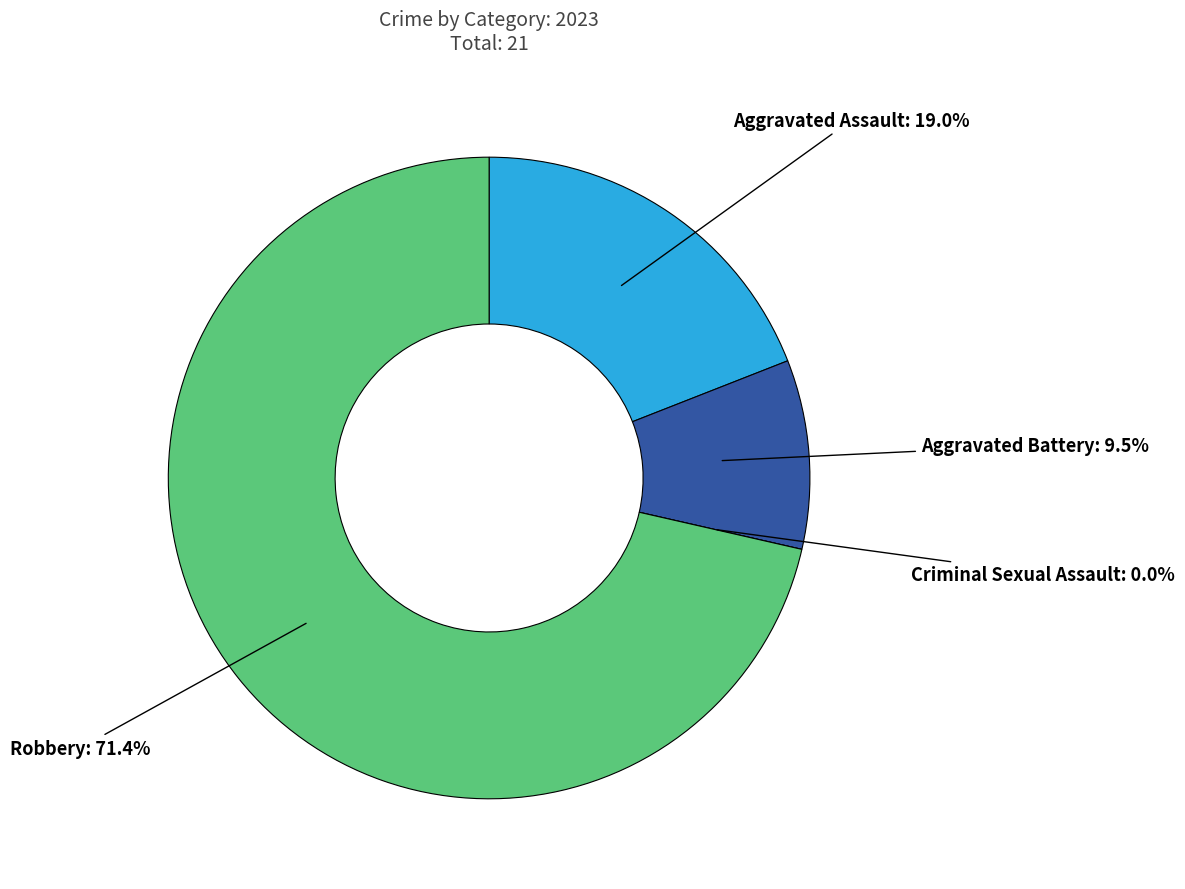

To the nearest percent, what is the average slice percentage?

25%